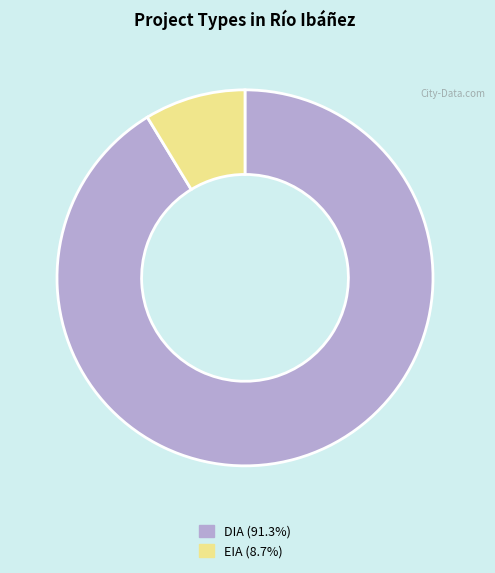

Which slice represents more than half of the pie?

DIA